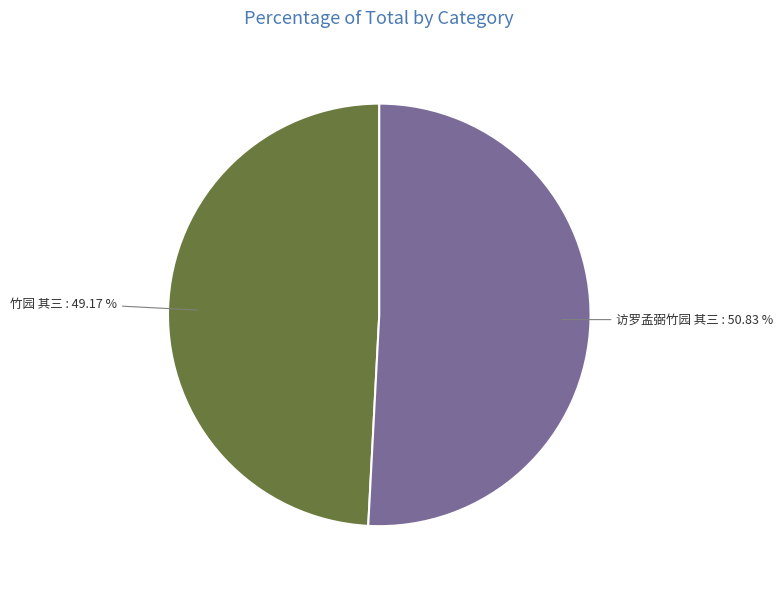

Which category has the biggest portion of the pie?

访罗孟弼竹园 其三